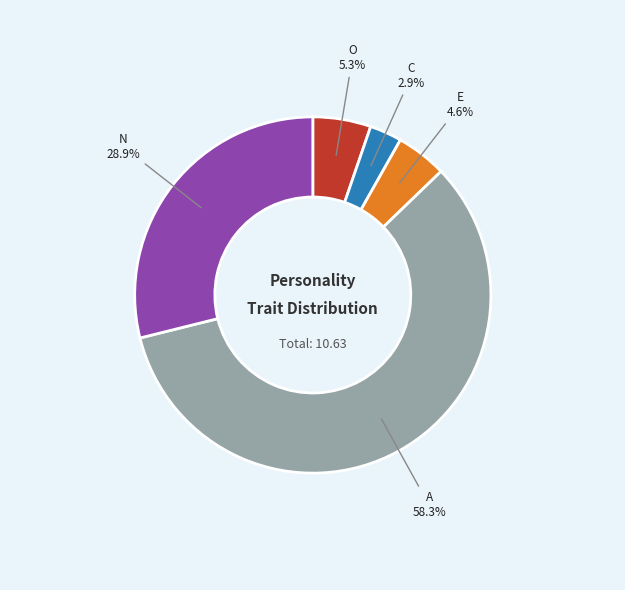

Which has a higher value, O or N?

N